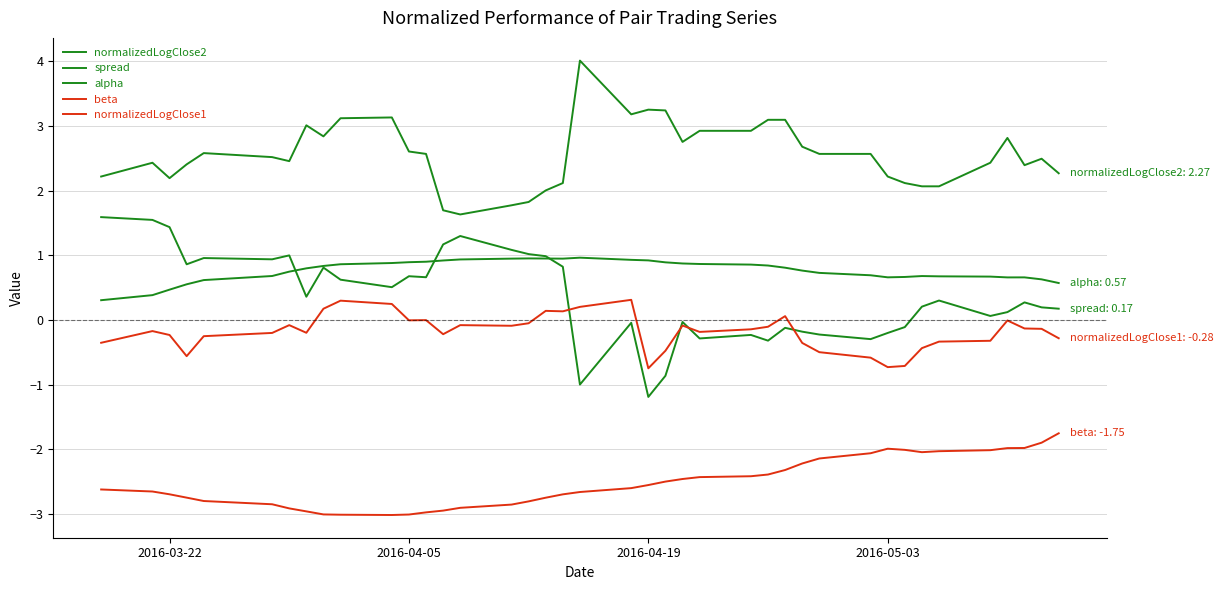

What is the minimum value for normalizedLogClose1?

-0.7